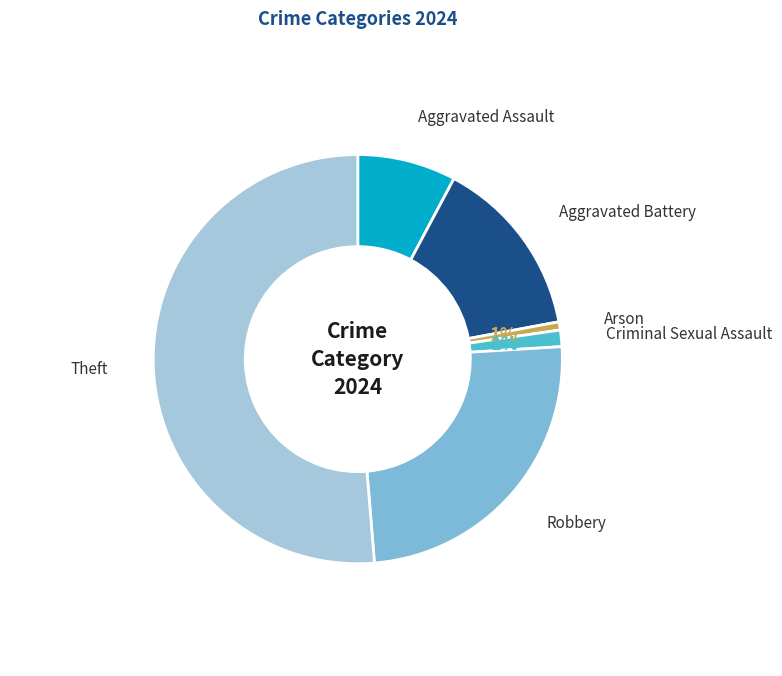

How many segments does this pie chart have?

6